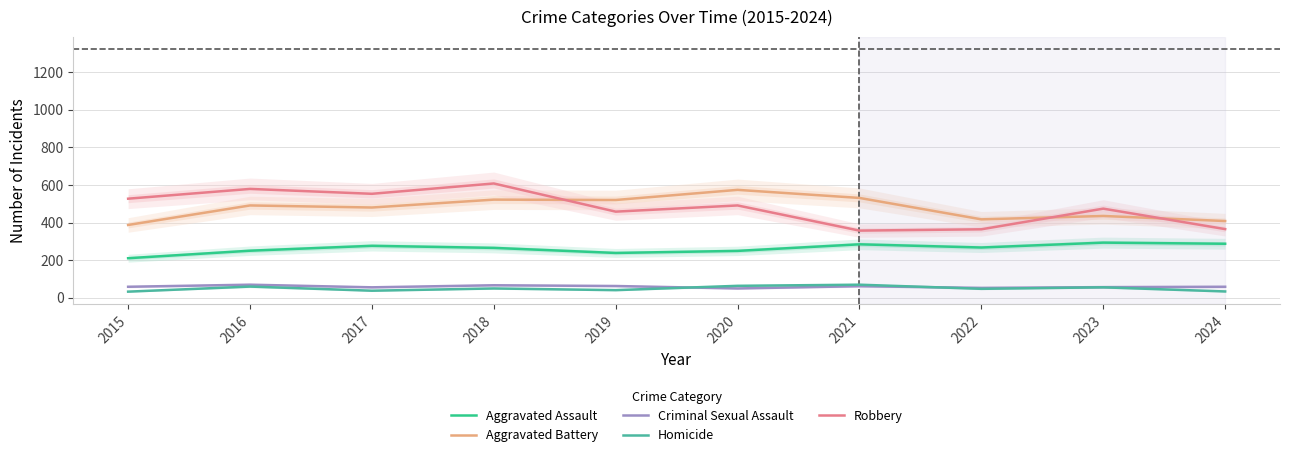

How many distinct data groups are displayed?

5